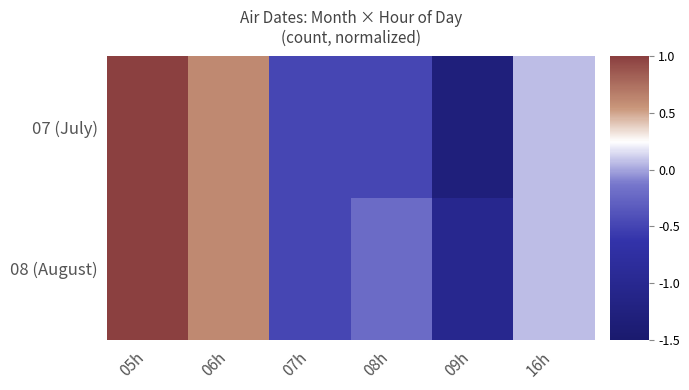

How many series are shown in this chart?

2